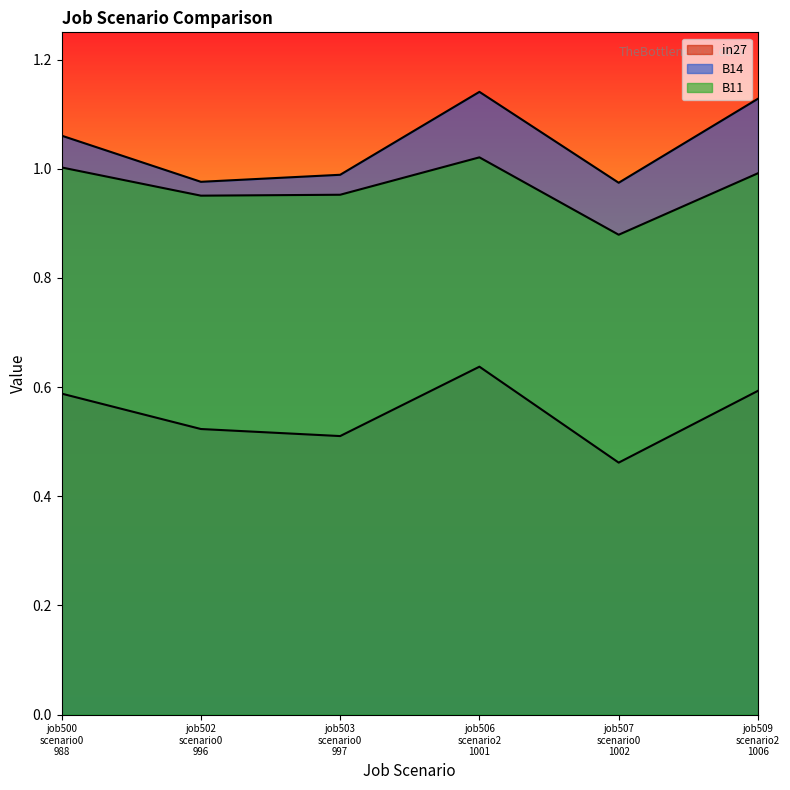

How many values in the B14 series are below 1?

3